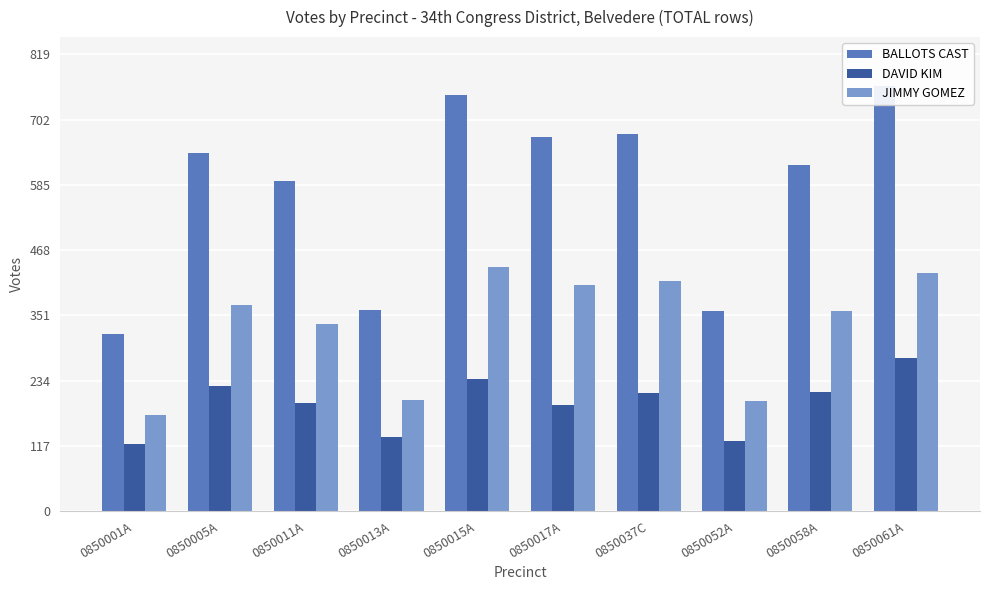

What is the value of the BALLOTS CAST bar at the 9th from the left?

620